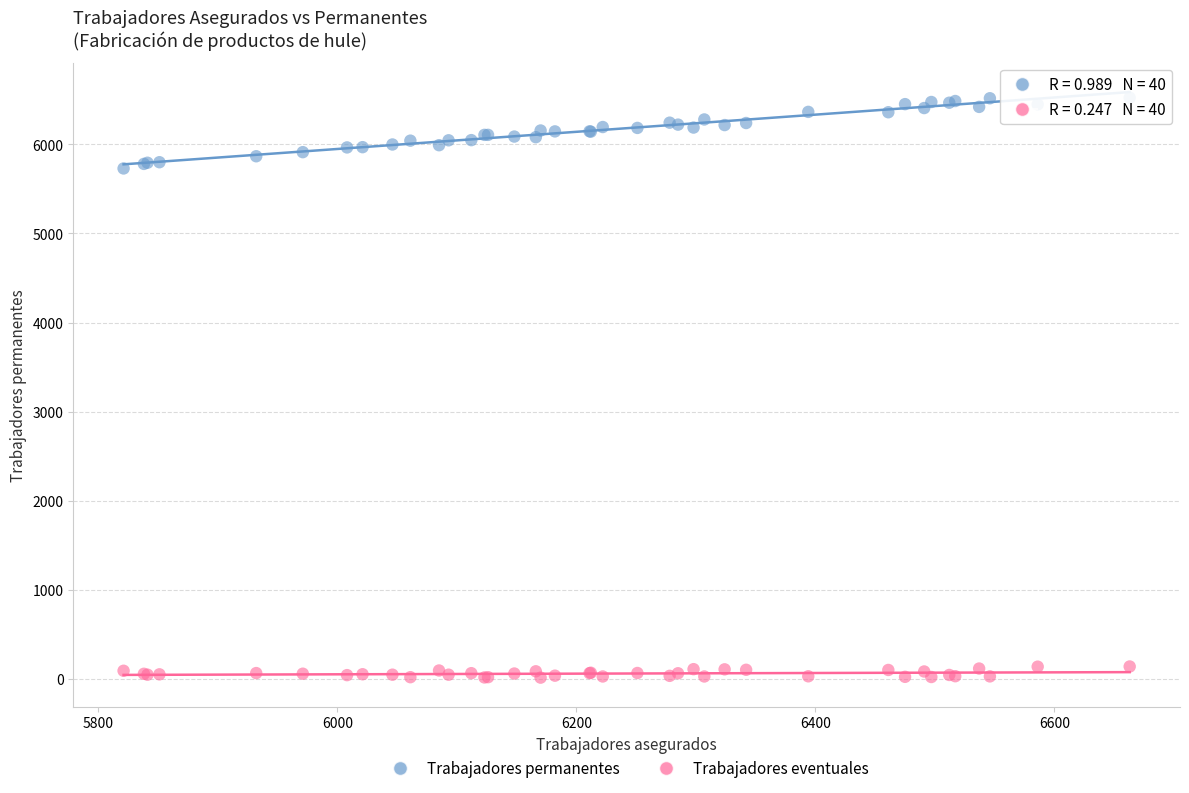

Which series contains the lowest Y value?

Trabajadores eventuales